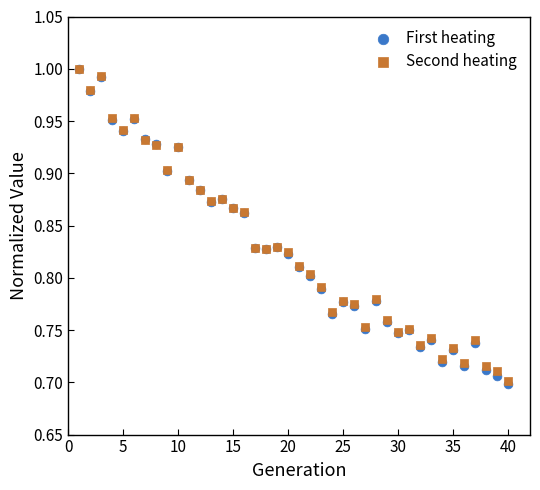

Which series has the widest spread of Y values?

First heating